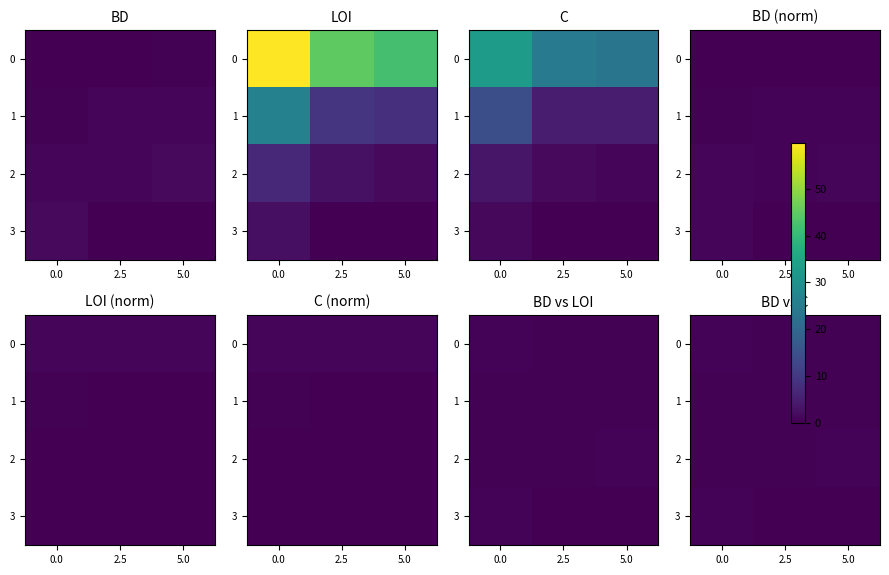

How many values in the 3 series exceed 0?

1